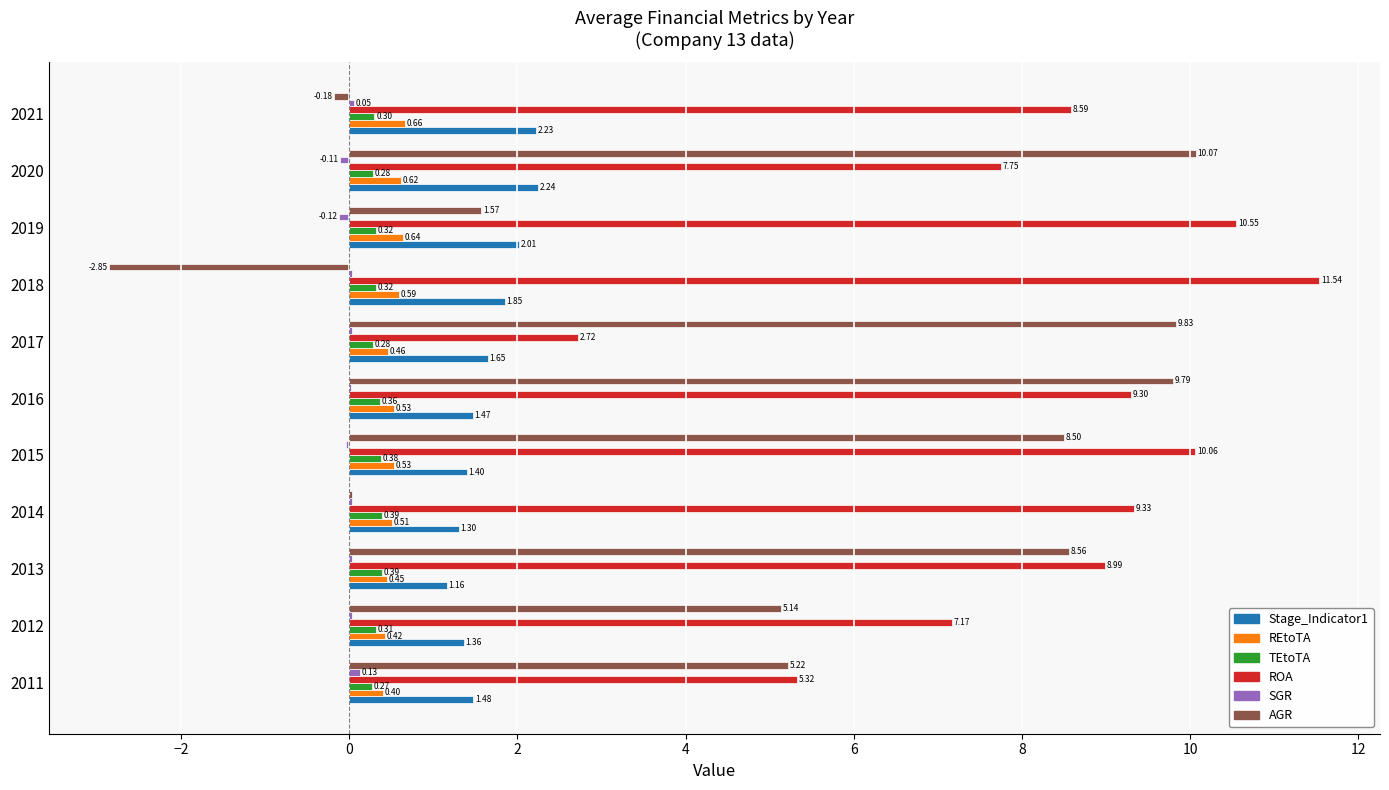

What is the sum of the AGR values at 2019 and 2018?

-1.3